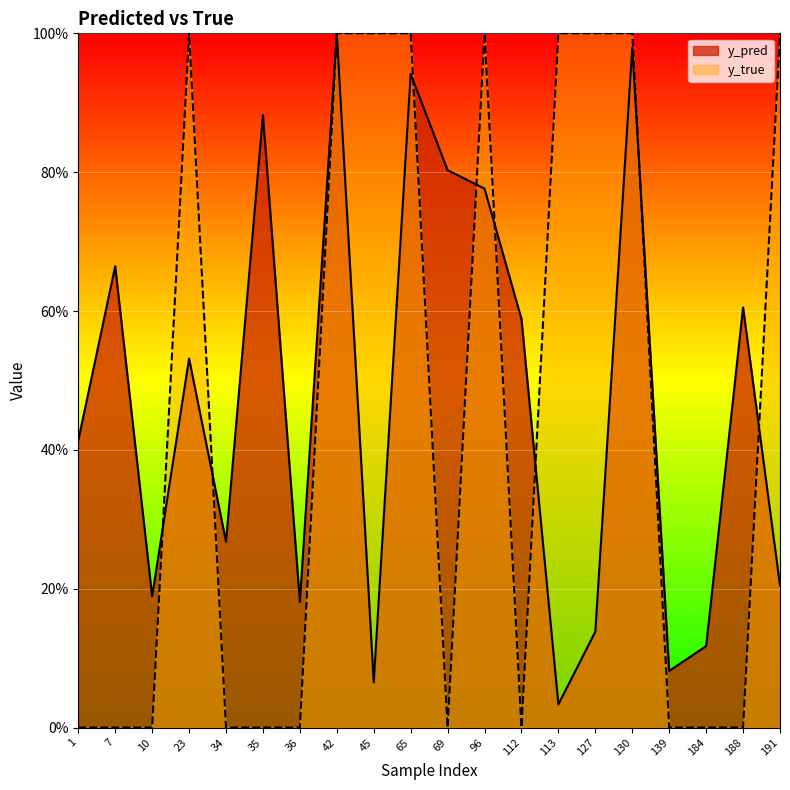

At how many categories does at least one series exceed 0?

20